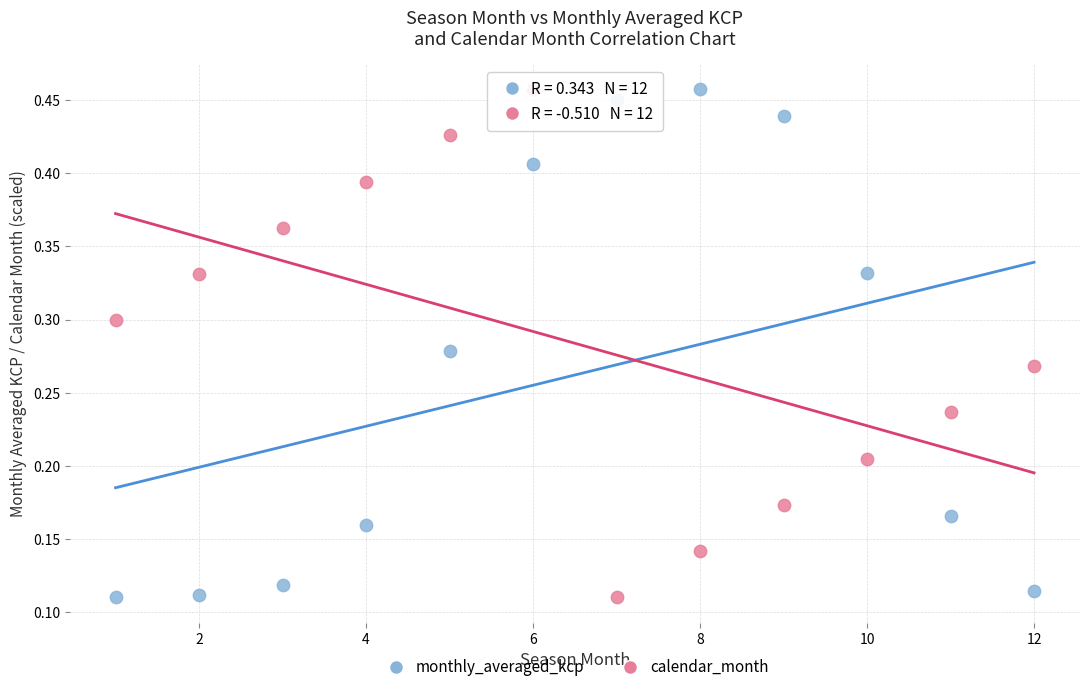

Across all data points, what is the range of X values (max minus min)?

11.0